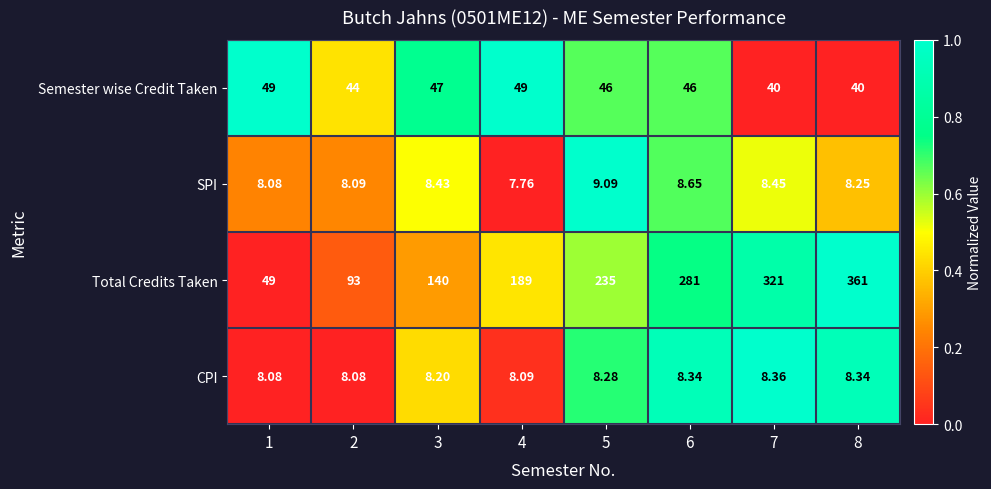

Which series has the widest spread of values?

Total Credits Taken